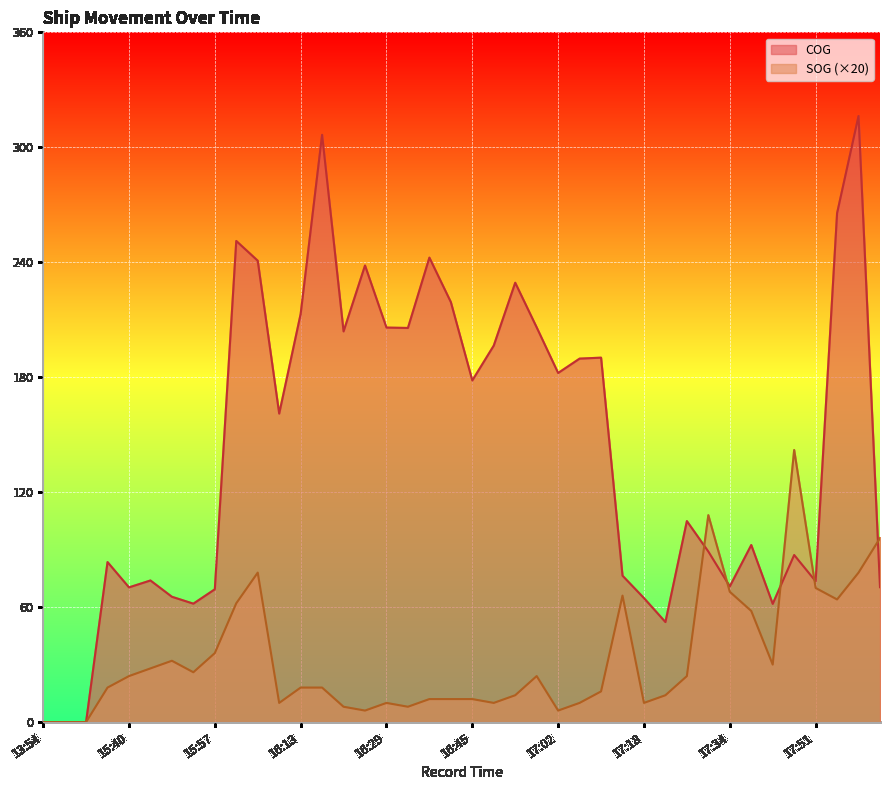

At how many categories does at least one series exceed 301?

2